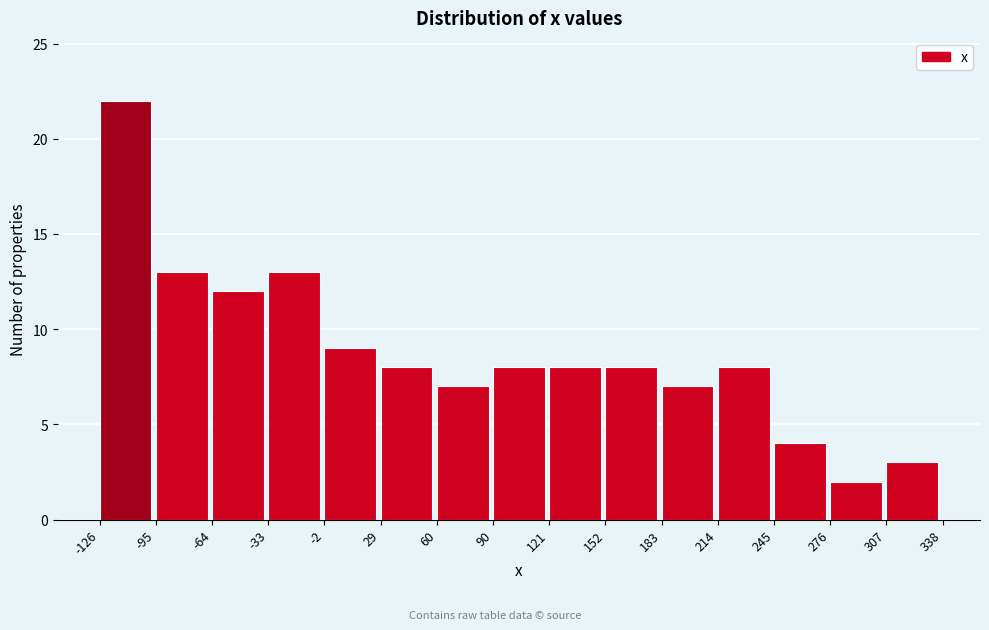

Over which range of the x-axis is the bar tallest?

-126 to -95